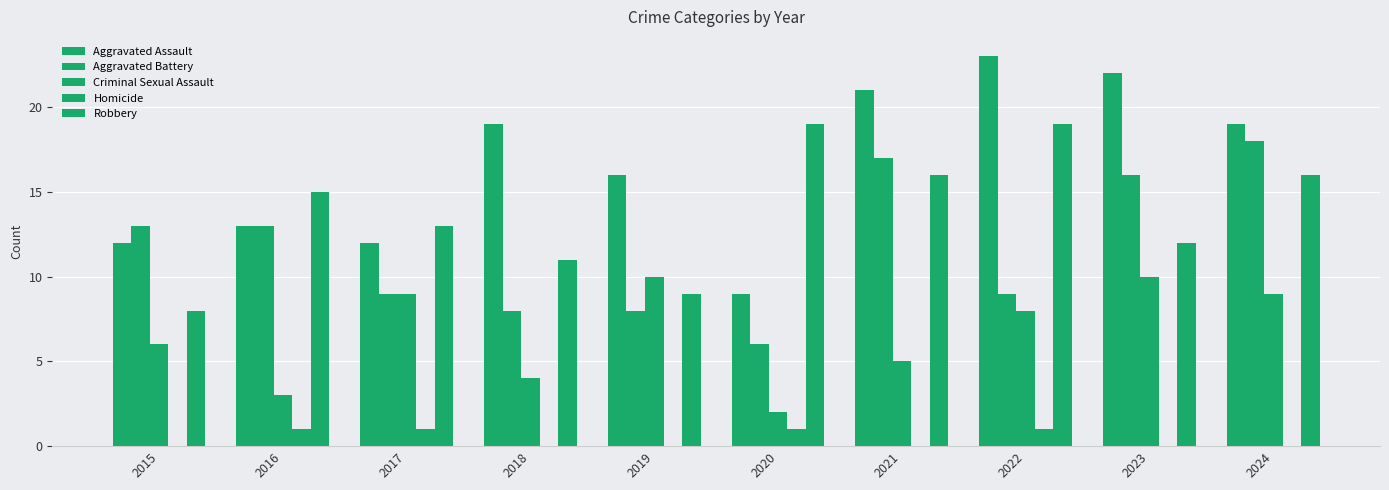

Between 2015 and 2016, which is larger?

2016